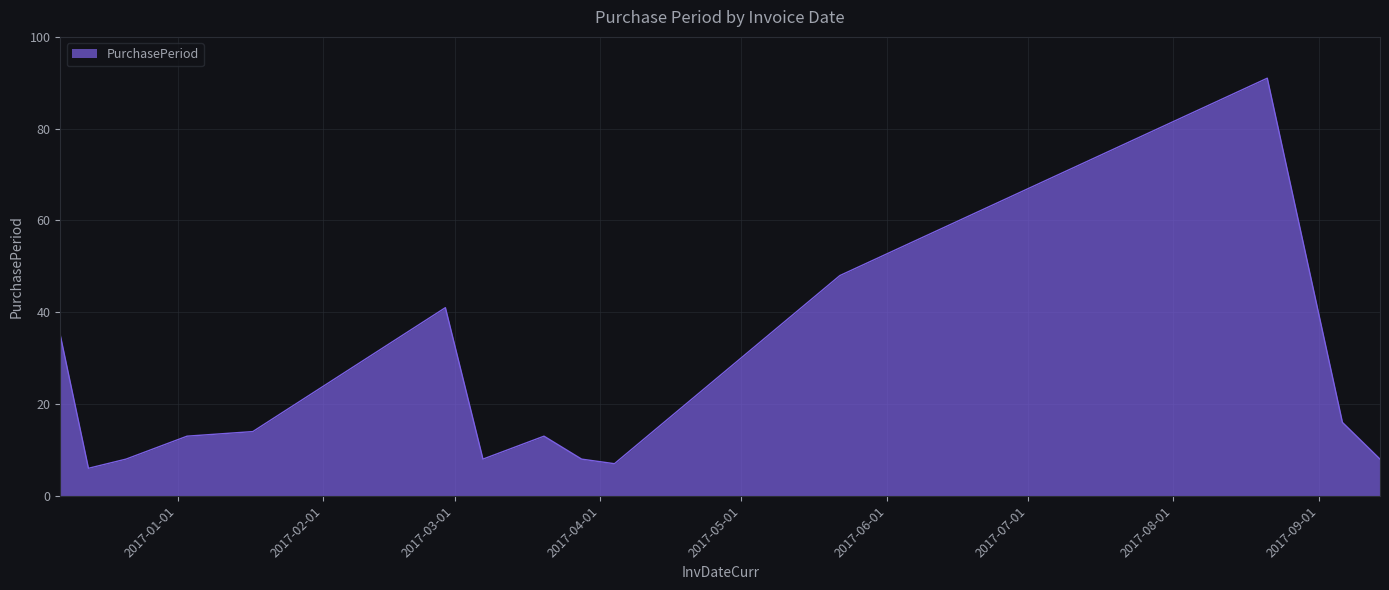

What is the difference between the maximum and minimum values?

85